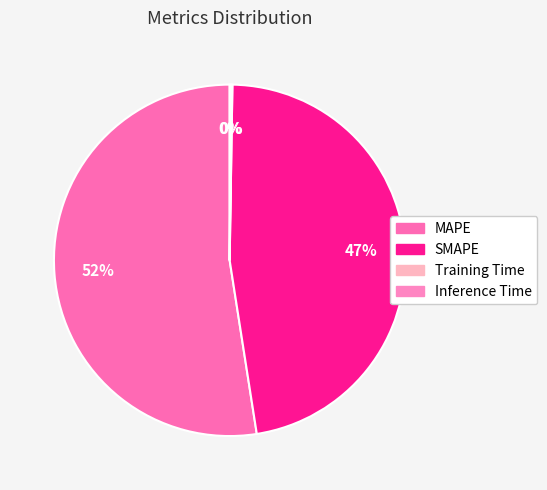

Rank the categories by value from highest to lowest.

MAPE, SMAPE, Inference Time, Training Time